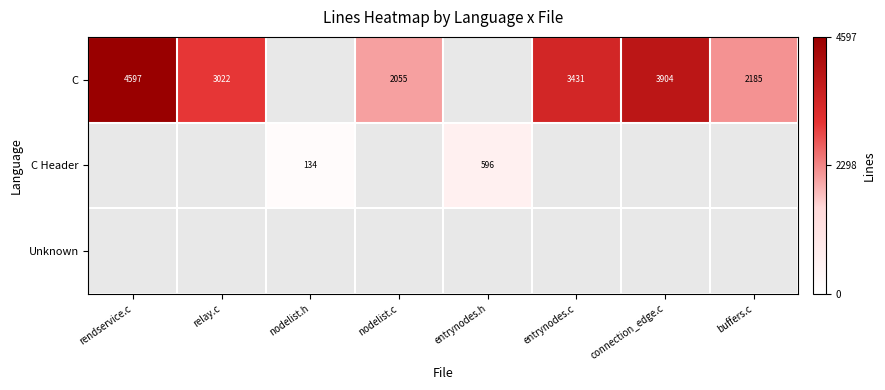

True or false: C has a value of 3904 at connection_edge.c.

True